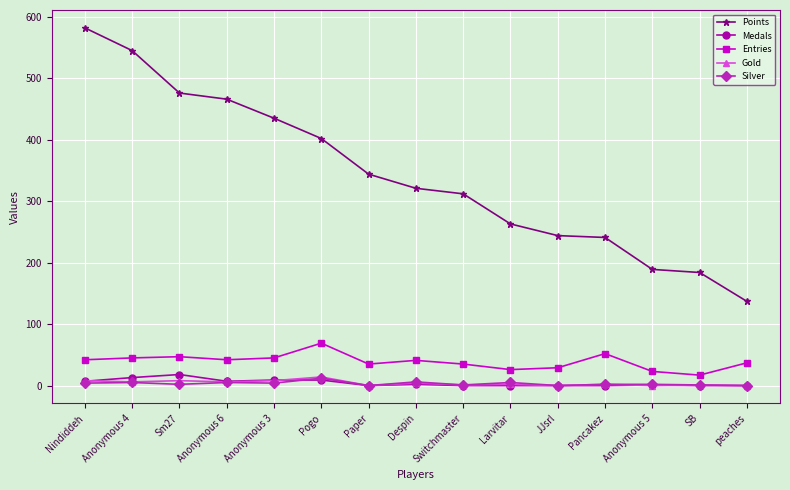

What is the maximum value for Points?

582